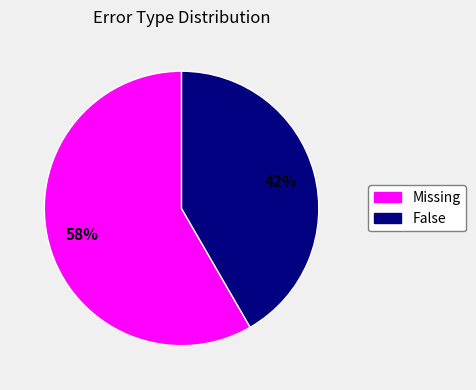

What is the largest slice in the pie chart?

Missing